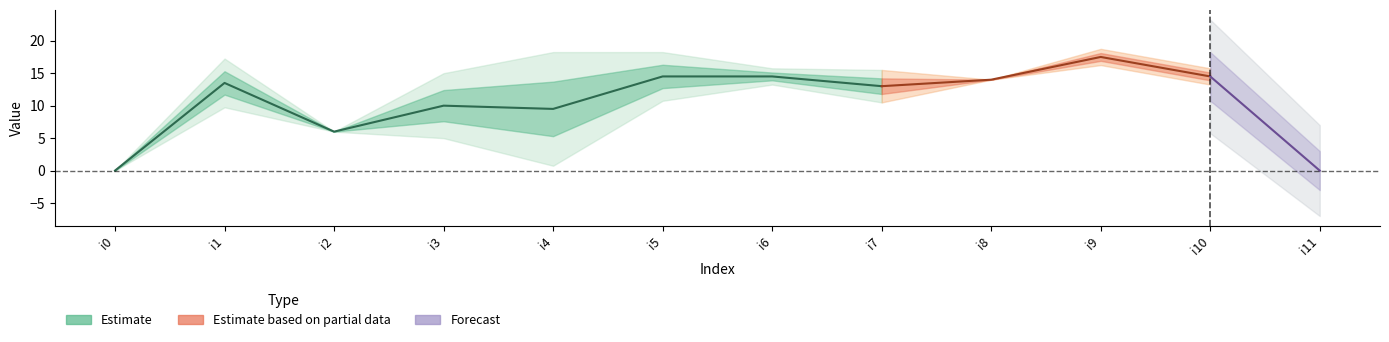

Count the number of categories in the chart.

12